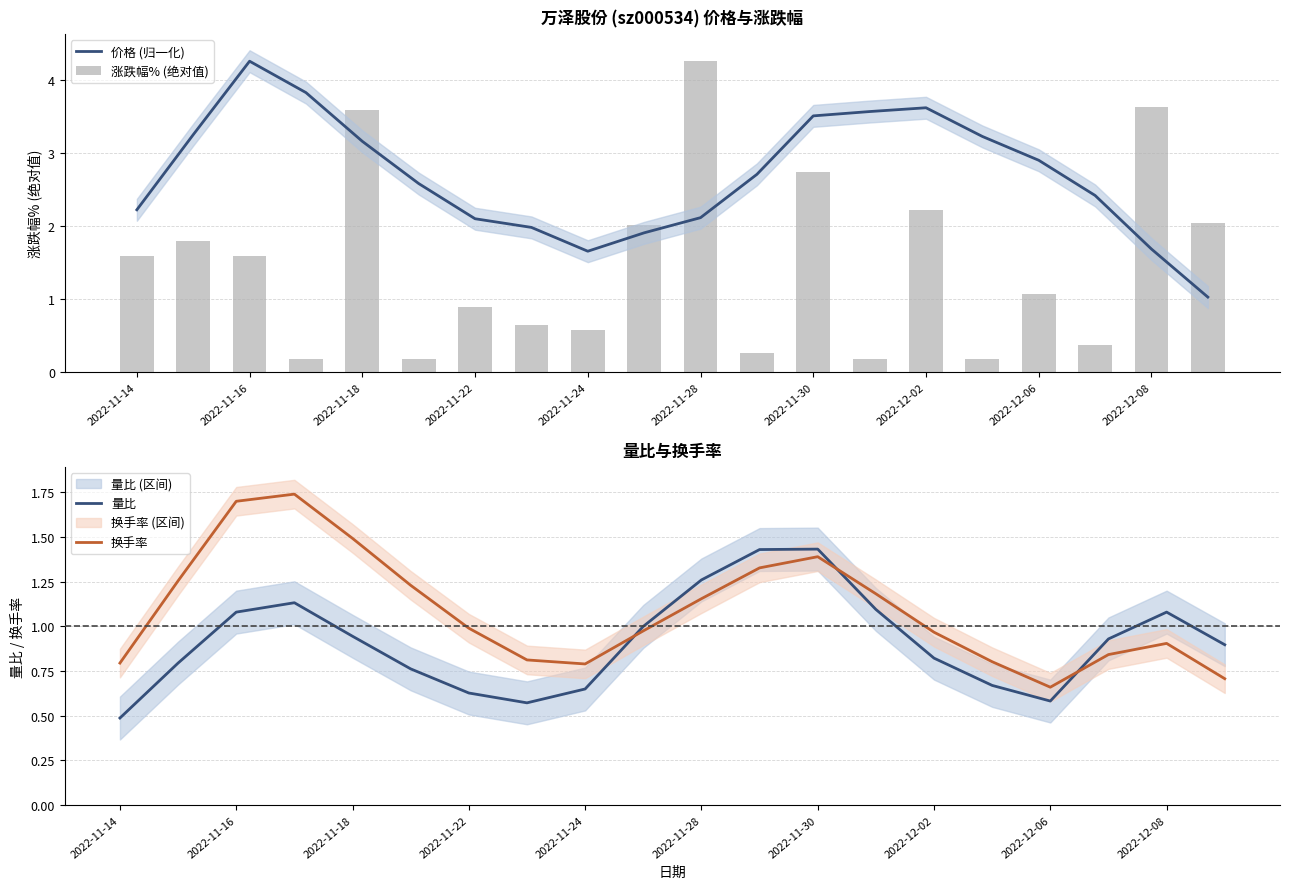

What is the minimum value for 涨跌幅% (绝对值)?

0.2